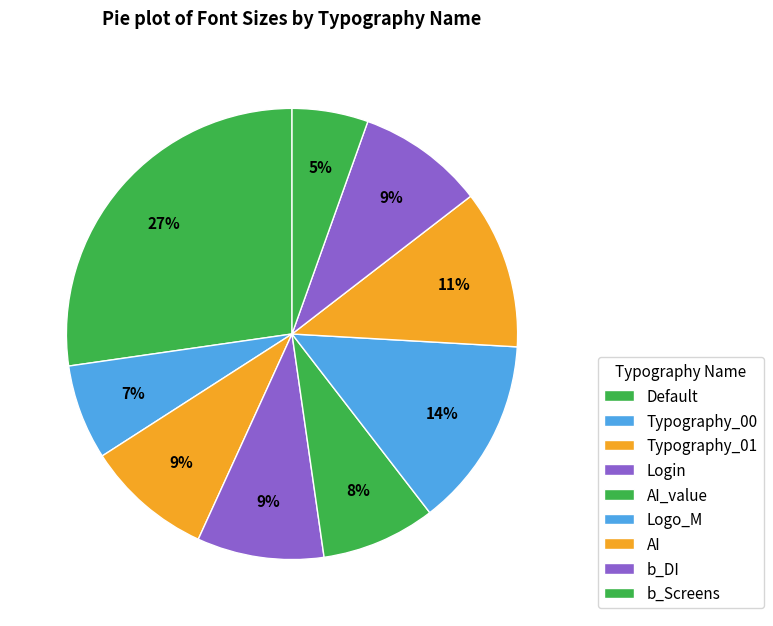

Which category has the smallest portion of the pie?

b_Screens